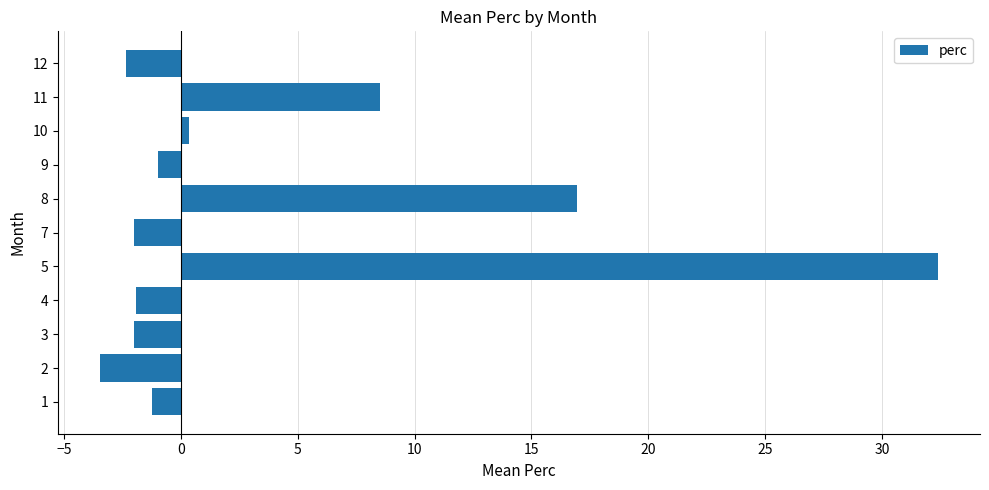

What is the sum of all values?

44.3